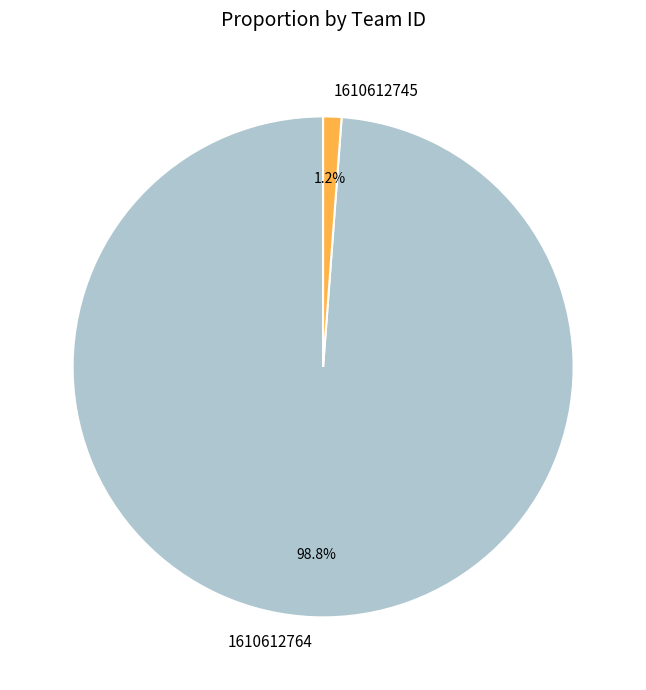

Between 1610612764 and 1610612745, which is larger?

1610612764